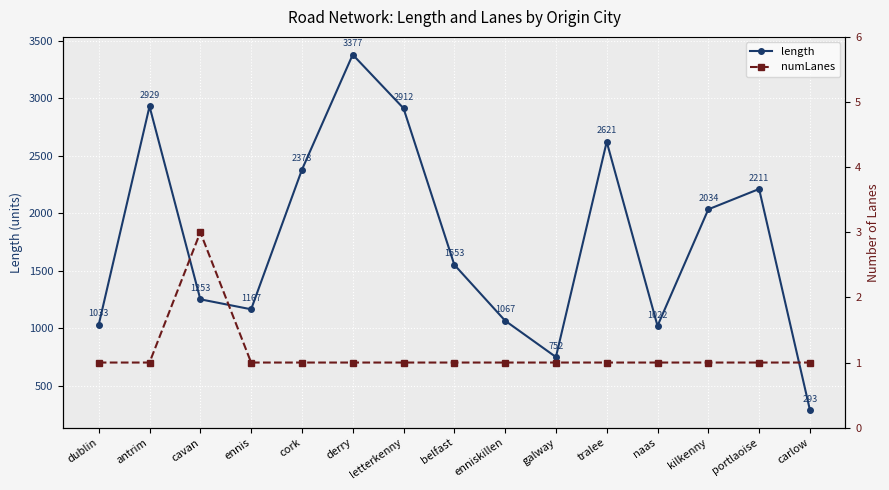

Between ennis and naas, which series saw the biggest shift?

length